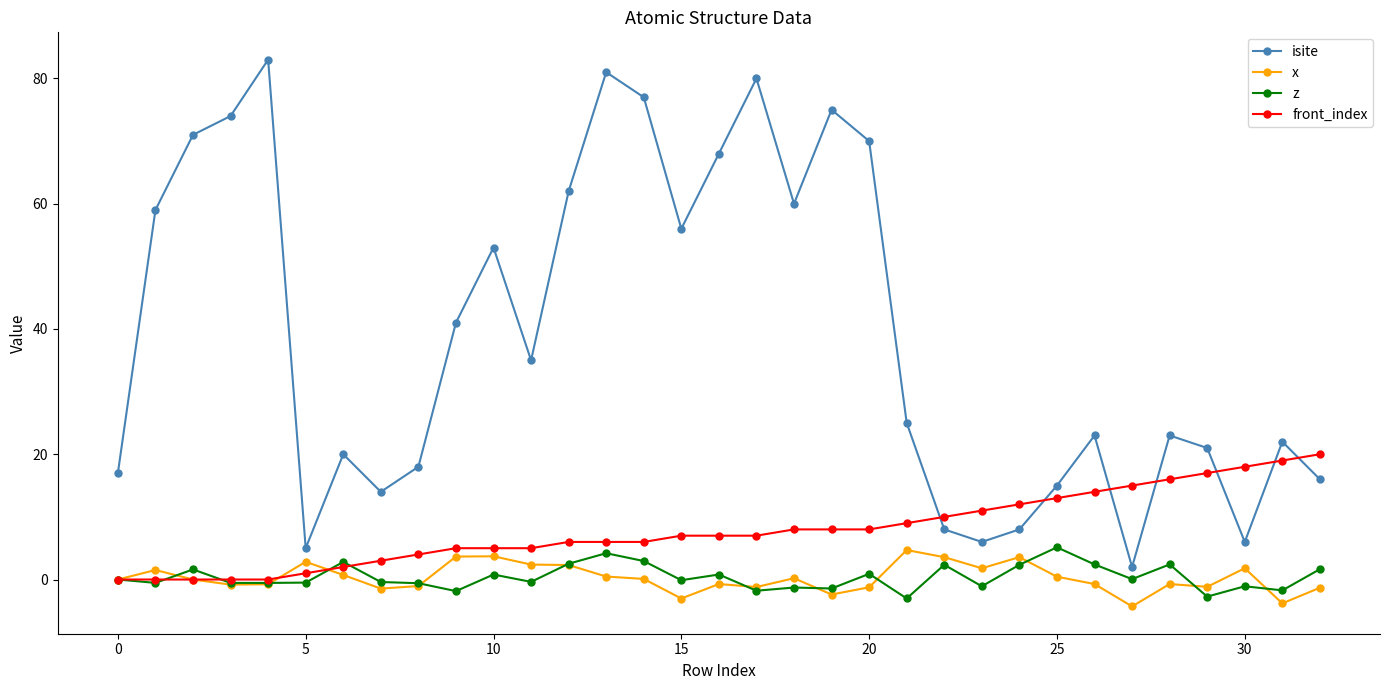

Which series has the widest spread of values?

isite